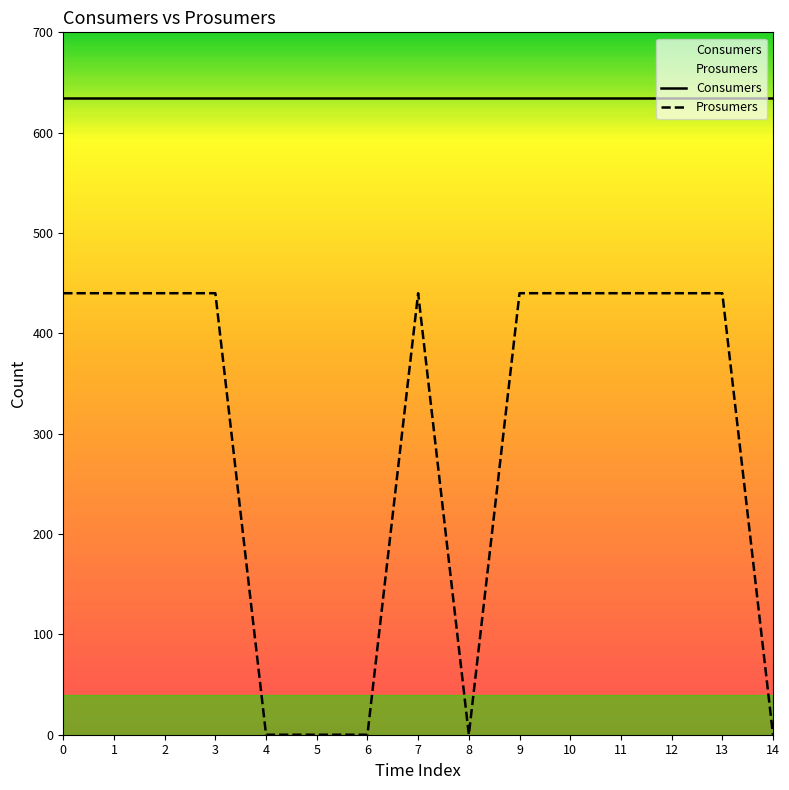

The value of Prosumers at 13 is 440. True or false?

True